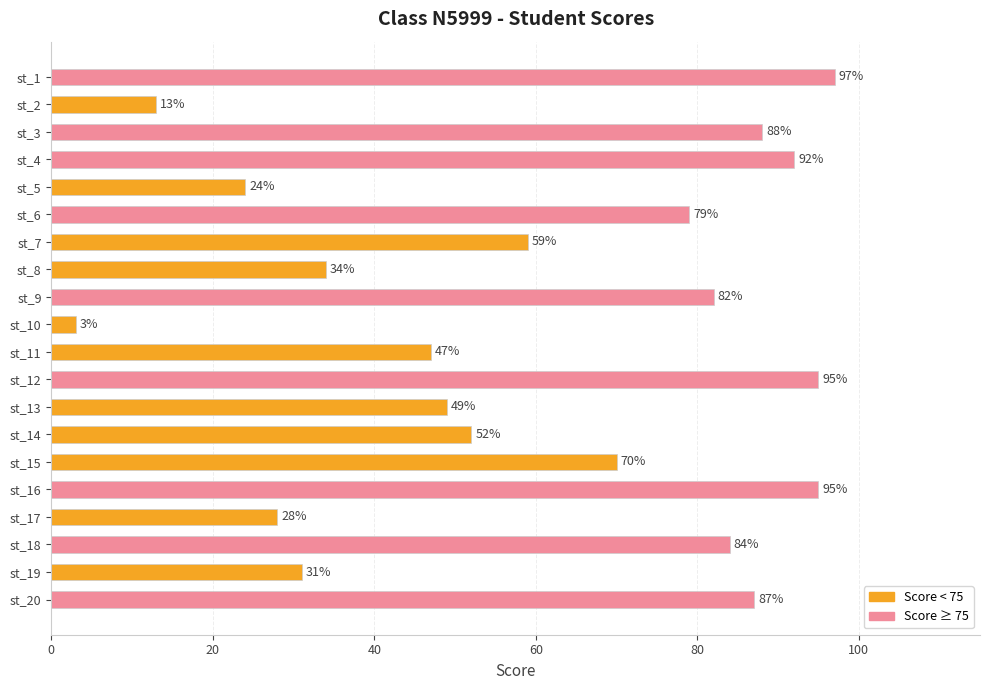

What is the value of the 10th bar from the top?

3